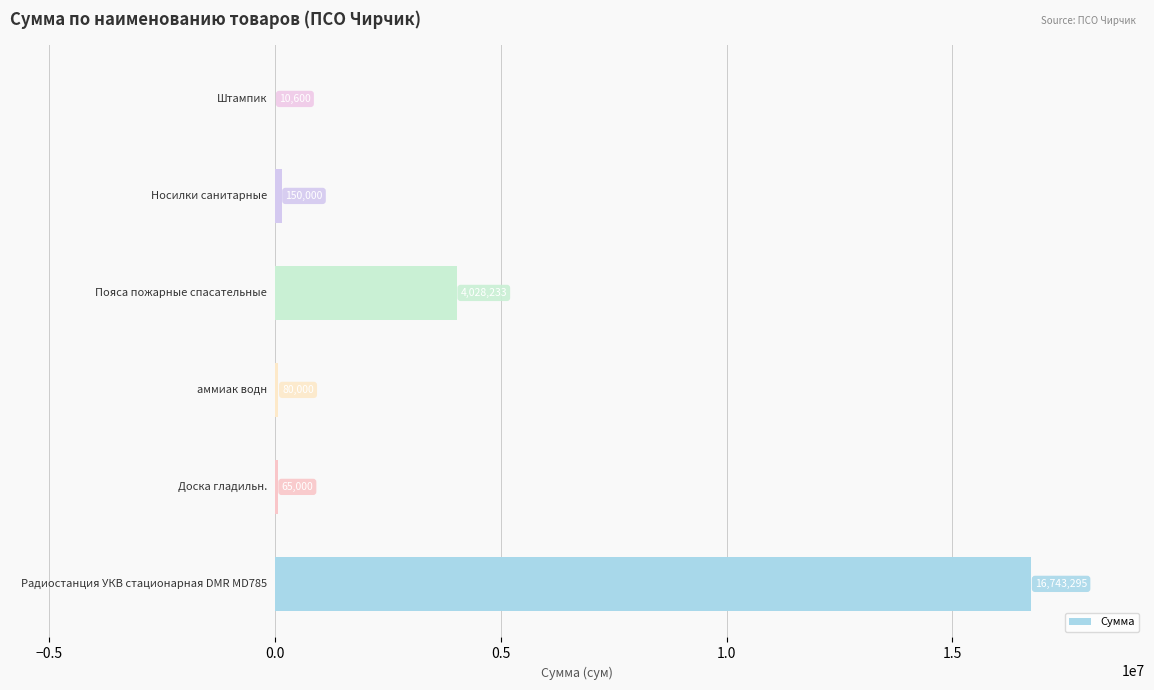

Count the number of data series in this chart.

1